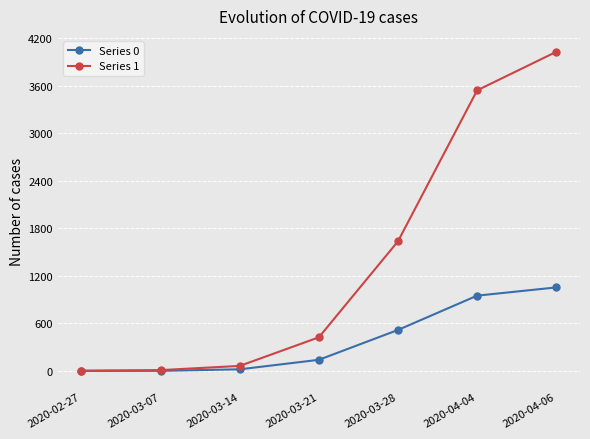

What is the value of the Series 1 point at the 5th from the left?

1636